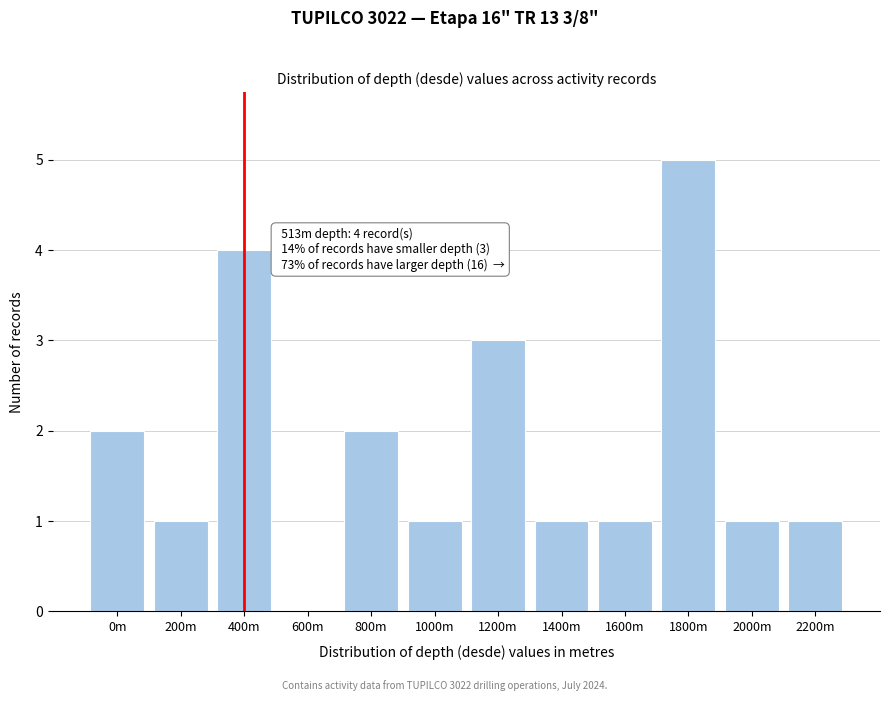

Reading right to left, transcribe all the data shown in this chart.

2200m=1	2000m=1	1800m=5	1600m=1	1400m=1	1200m=3	1000m=1	800m=2	600m=0	400m=4	200m=1	0m=2